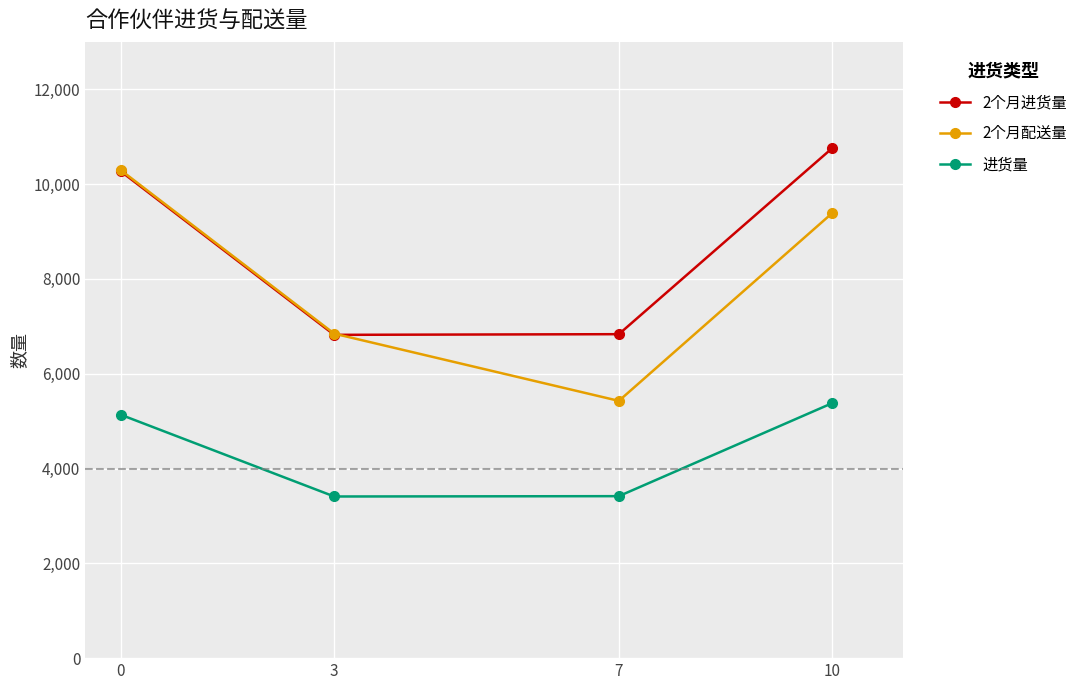

What is the sum of all 2个月配送量 values?

31957